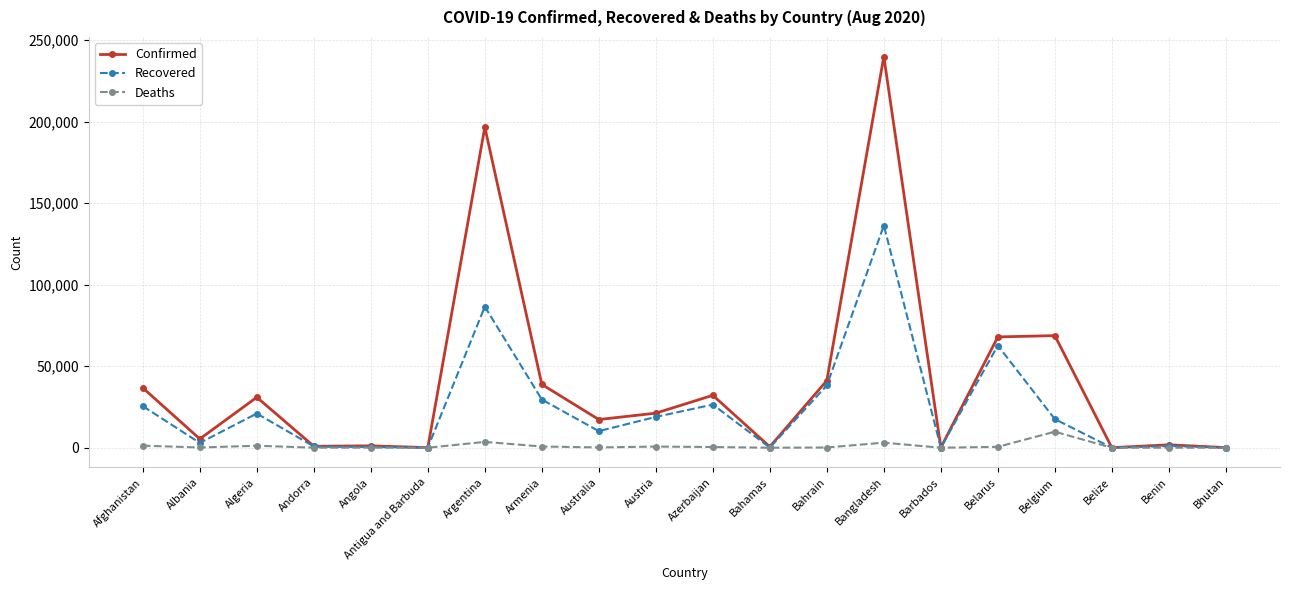

Rank the series by their average value, from highest to lowest.

Confirmed, Recovered, Deaths